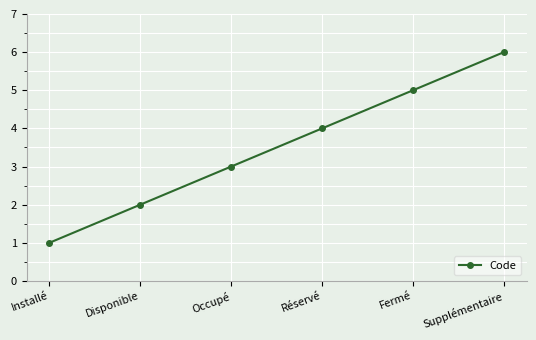

Approximately how many times larger is the value at Réservé compared to Disponible?

2.0